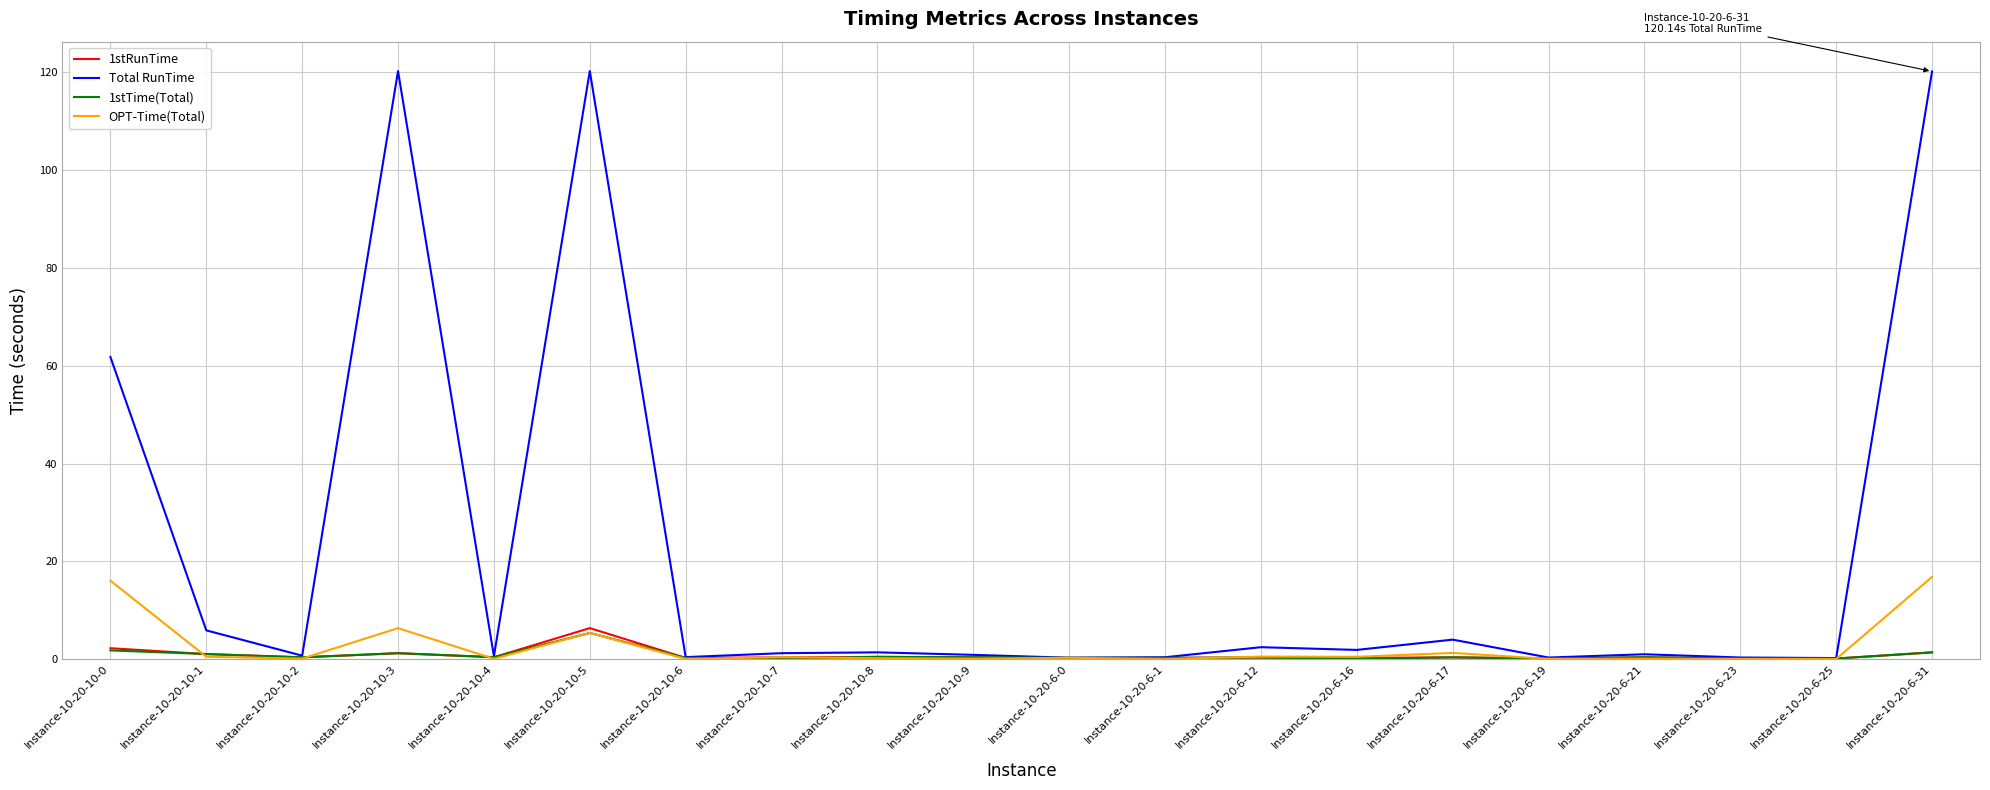

What is the highest value of the OPT-Time(Total) series?

16.8